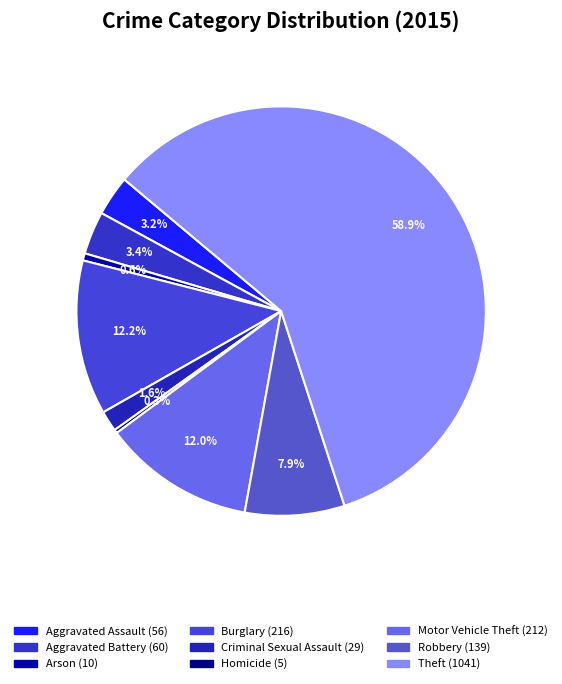

What is the total percentage of Robbery and Burglary?

20.1%